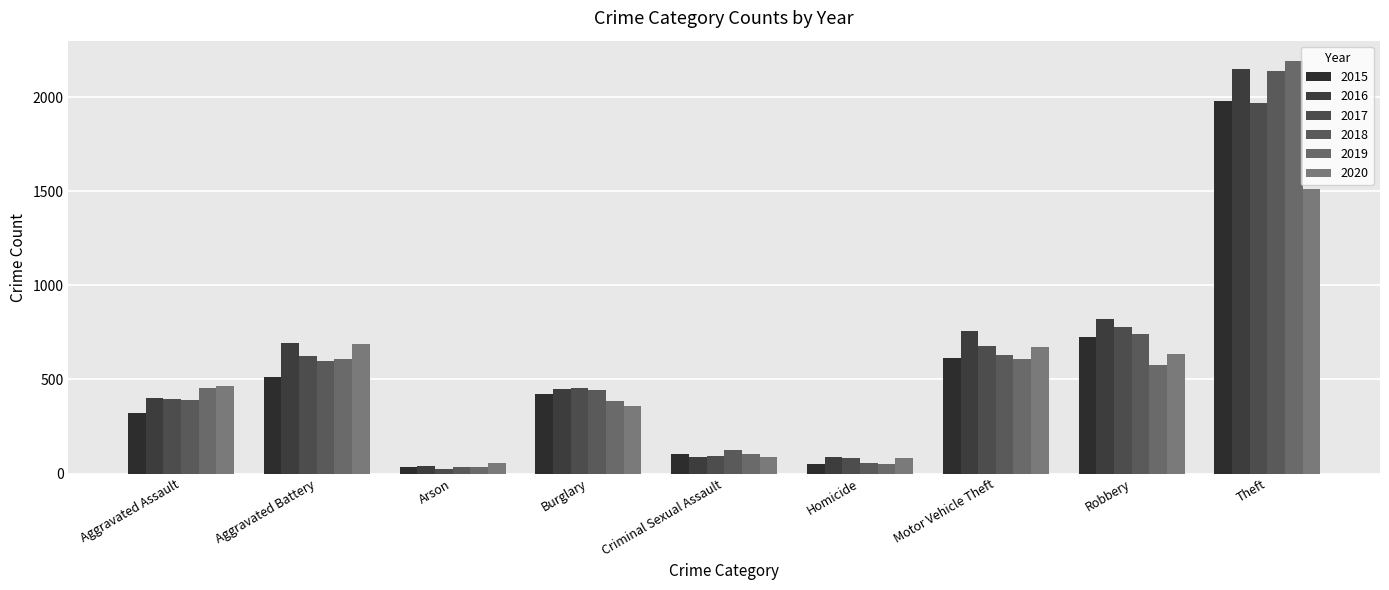

How many bars are there in each group?

6